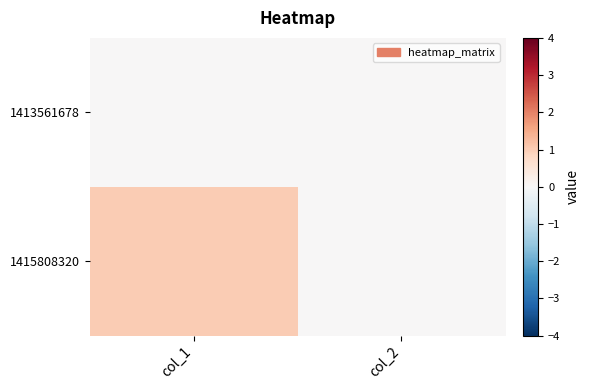

Reading right to left, transcribe all the data shown in this chart.

1413561678: col_2=0	col_1=0
1415808320: col_2=0	col_1=1